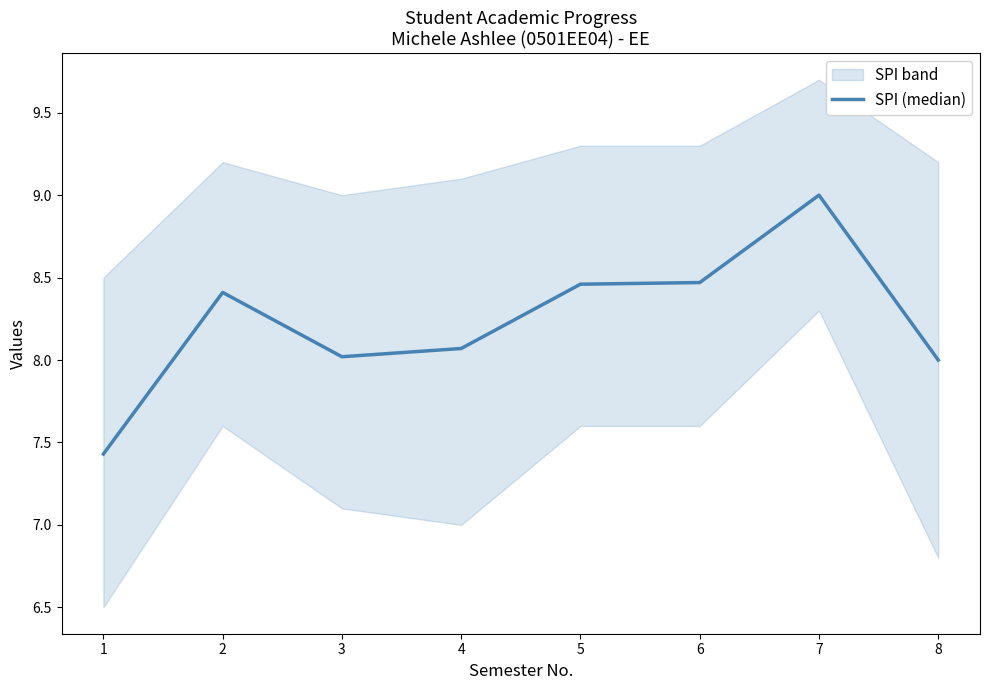

Is it true that the value at 1 is 7.4?

True